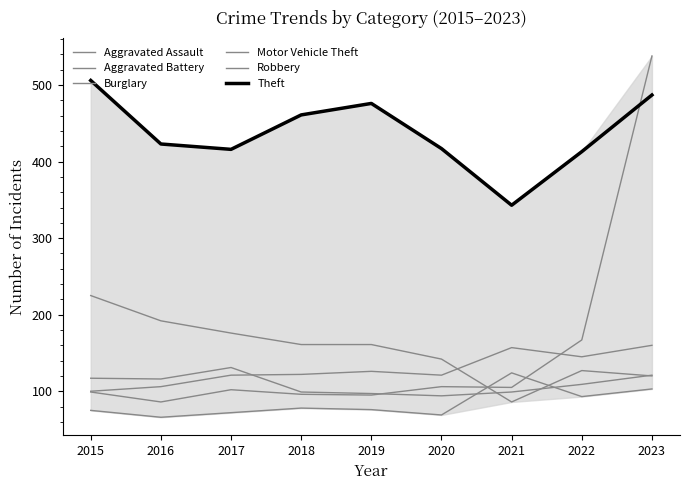

What is the sum of all Theft values?

3942